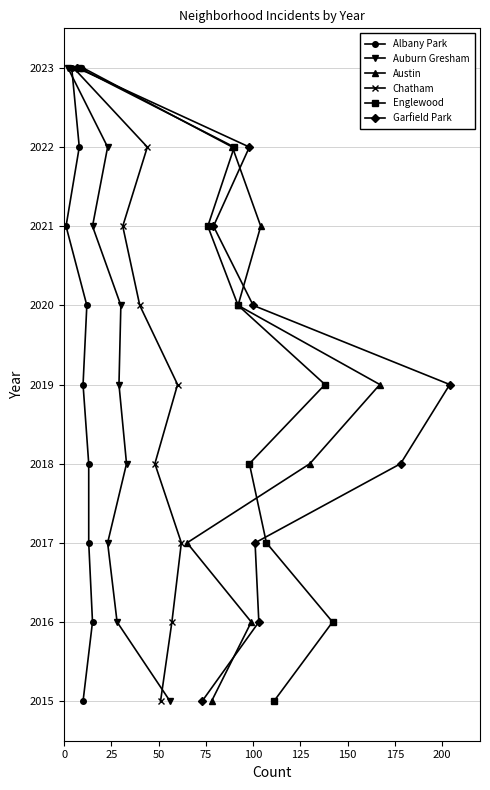

What is the lowest value of the Austin series?

2015